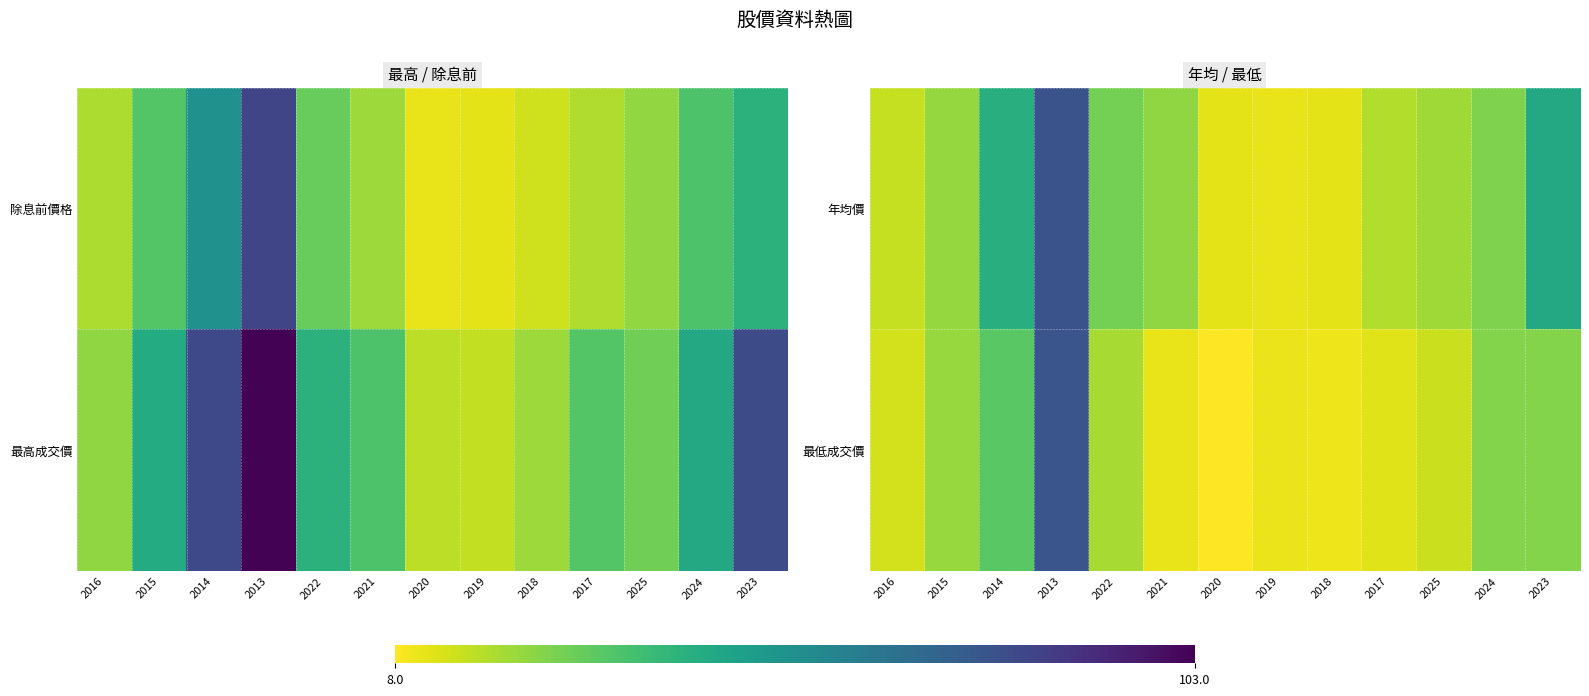

True or false: 年均價 has a value of 43.4 at 2014.

True